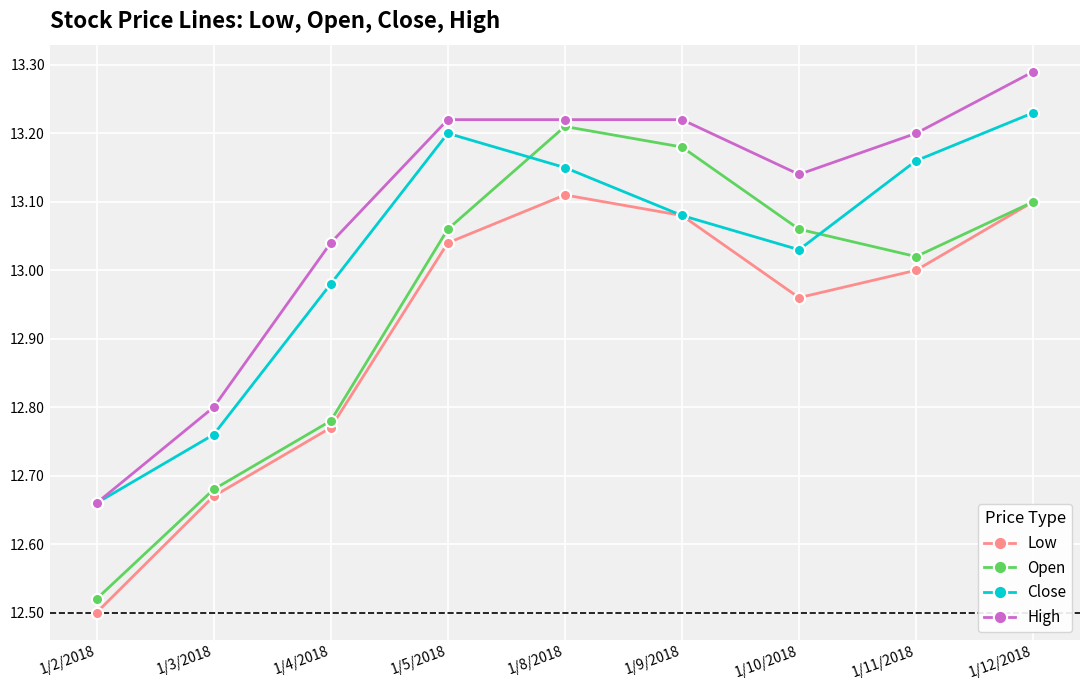

At which category does Low reach its first local peak?

1/8/2018